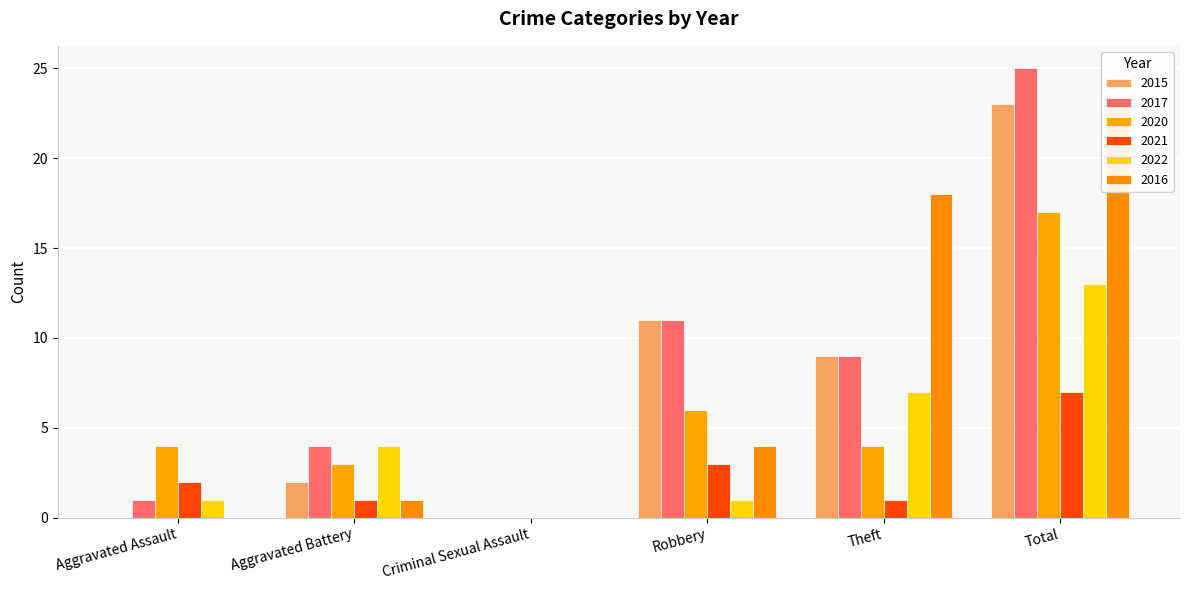

Are the bars grouped side by side (vs. stacked)?

Yes